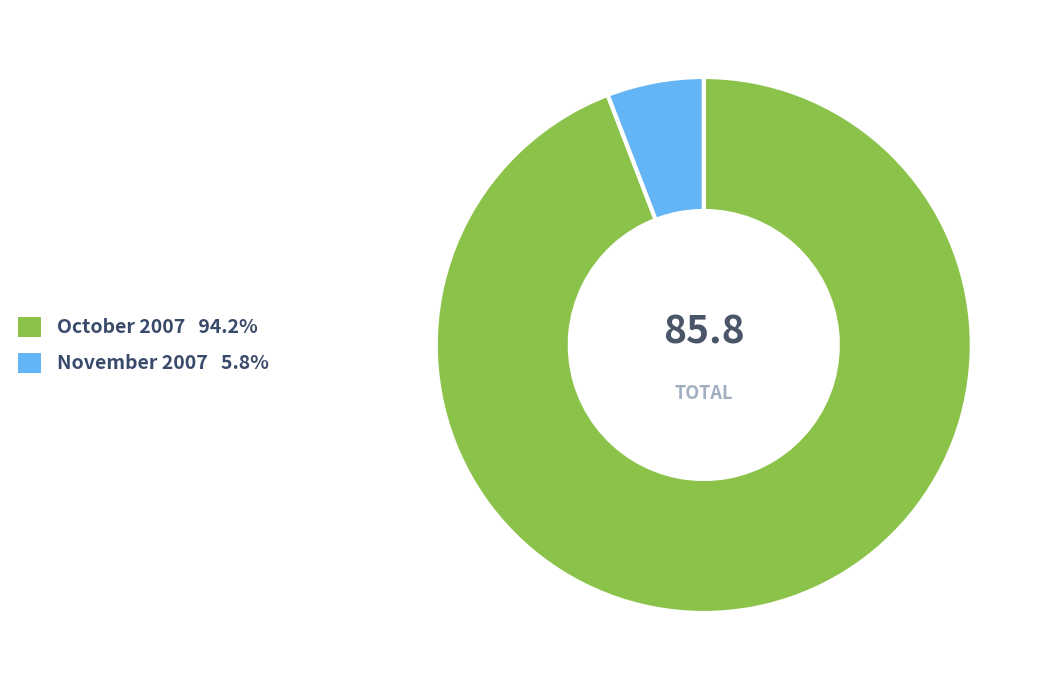

Does any single category account for the majority?

Yes